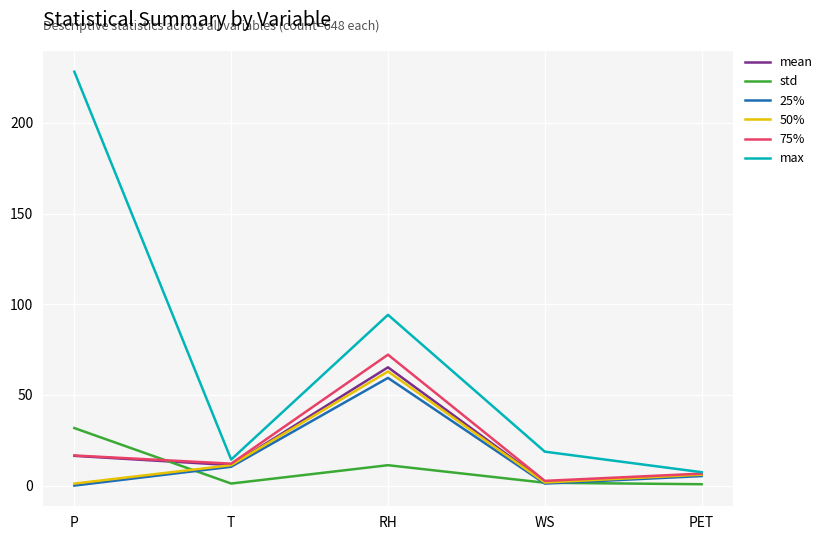

Is the value of 75% at WS greater than the value of std at RH?

No